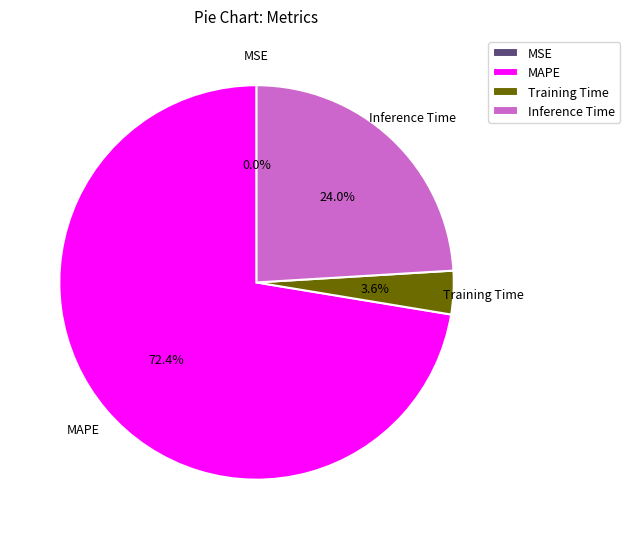

Do MAPE and Inference Time together represent more than half of the pie?

Yes